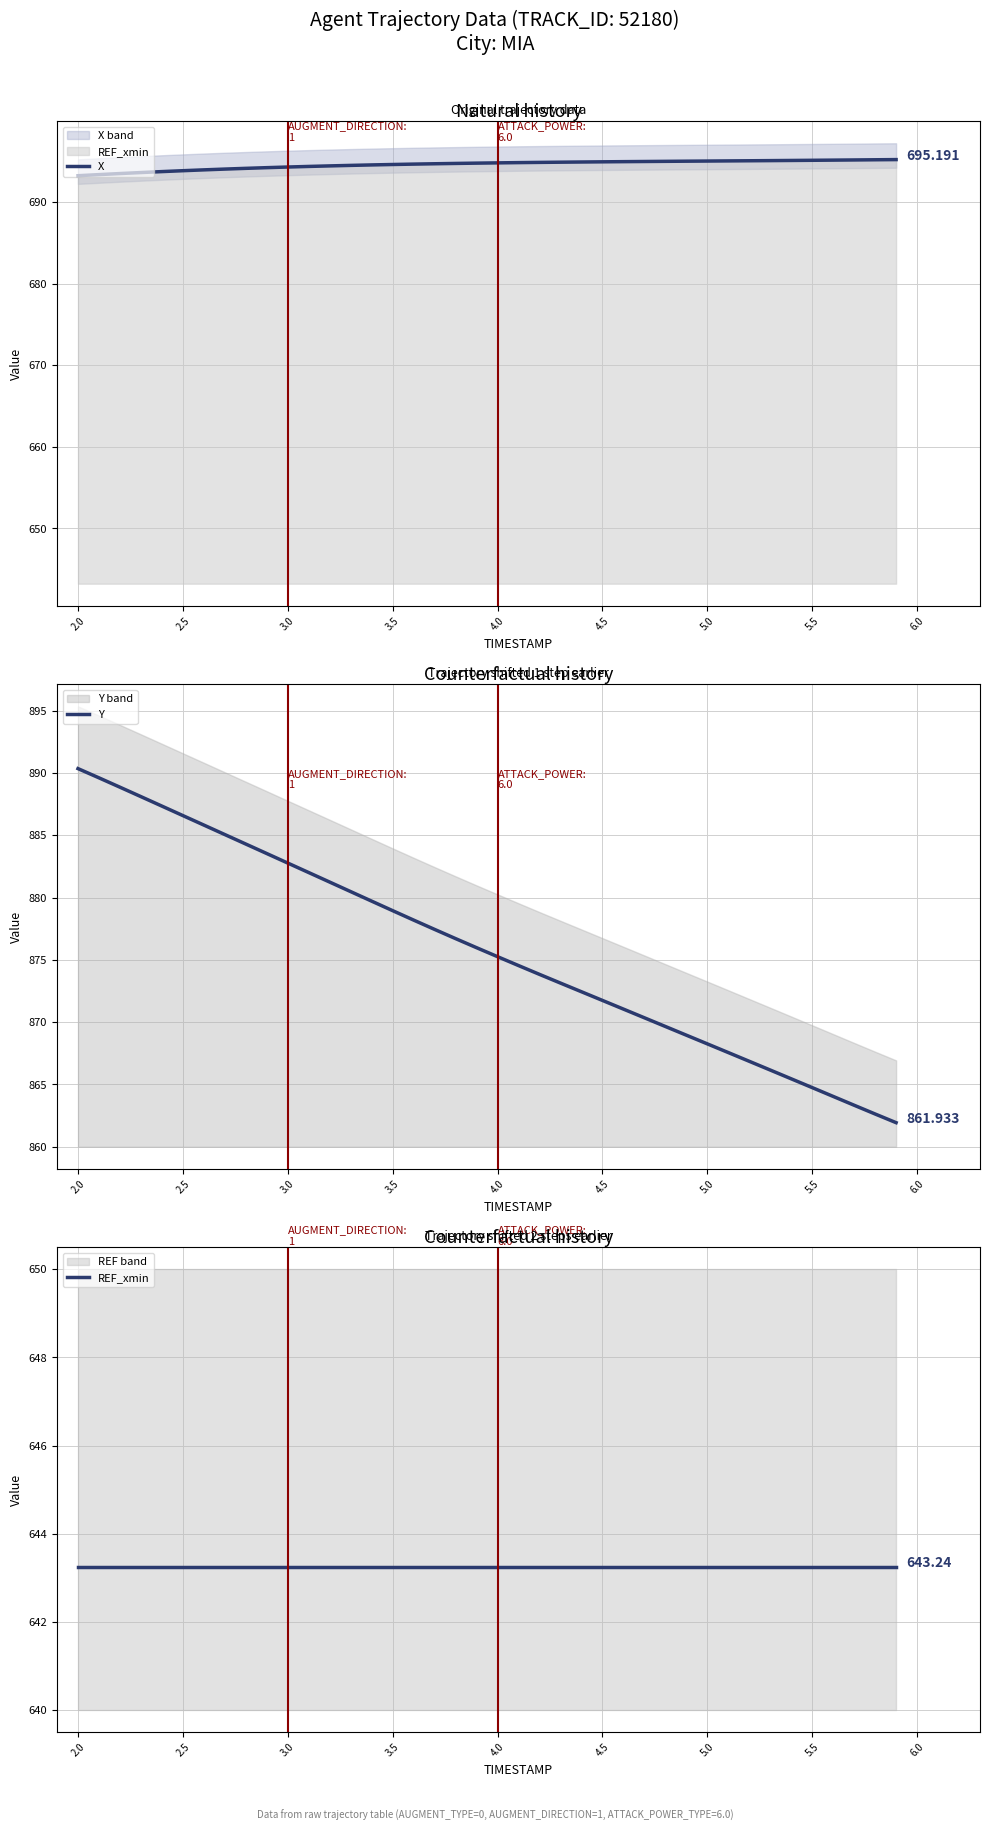

Which category has the highest value in the Y series?

2.0